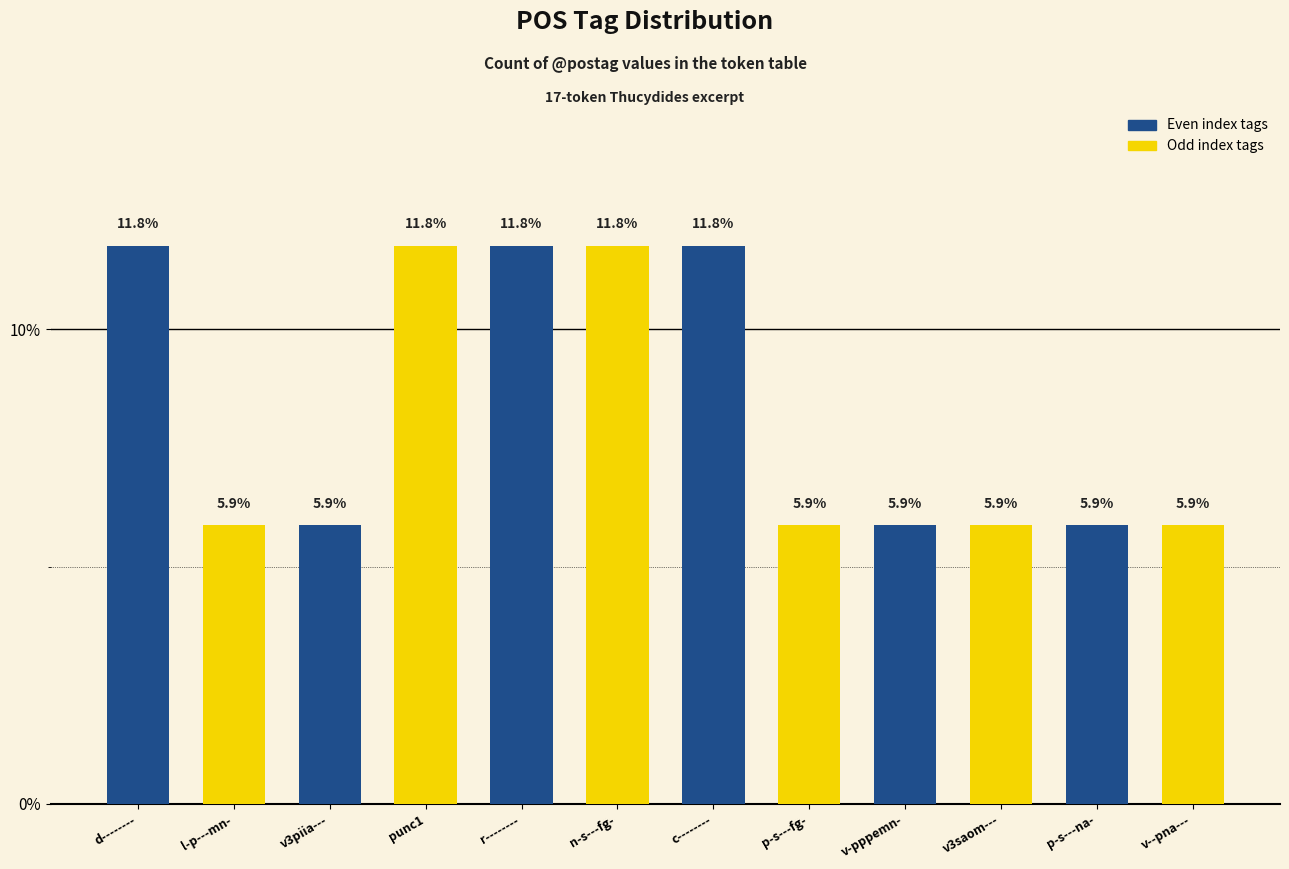

What is the value of the 7th bar from the left?

11.8